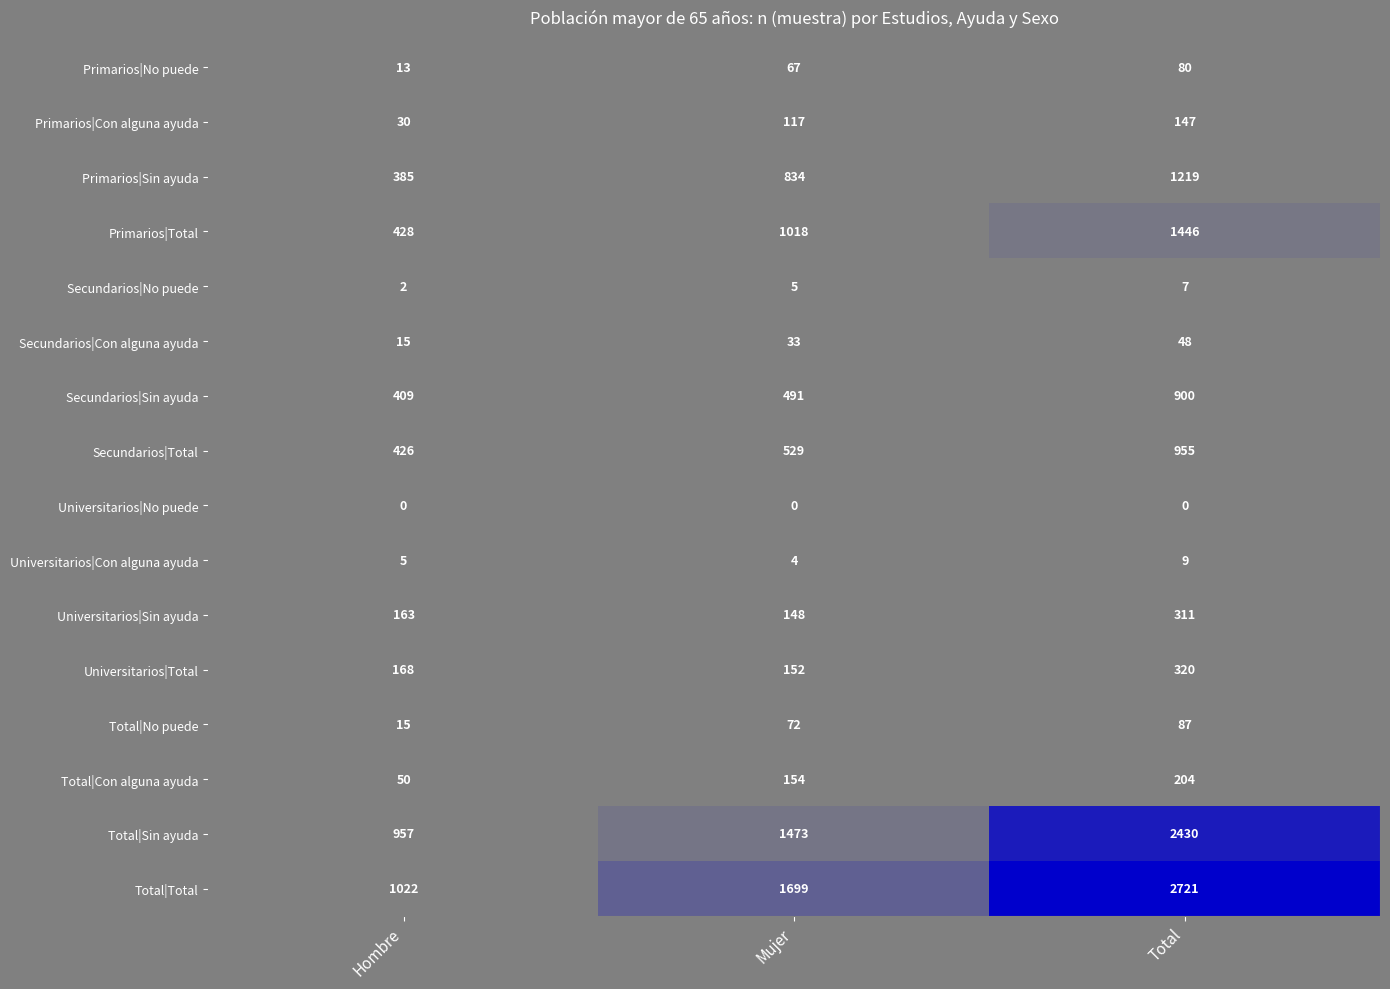

Rank the series at Total from lowest to highest value.

Universitarios|No puede, Secundarios|No puede, Universitarios|Con alguna ayuda, Secundarios|Con alguna ayuda, Primarios|No puede, Total|No puede, Primarios|Con alguna ayuda, Total|Con alguna ayuda, Universitarios|Sin ayuda, Universitarios|Total, Secundarios|Sin ayuda, Secundarios|Total, Primarios|Sin ayuda, Primarios|Total, Total|Sin ayuda, Total|Total